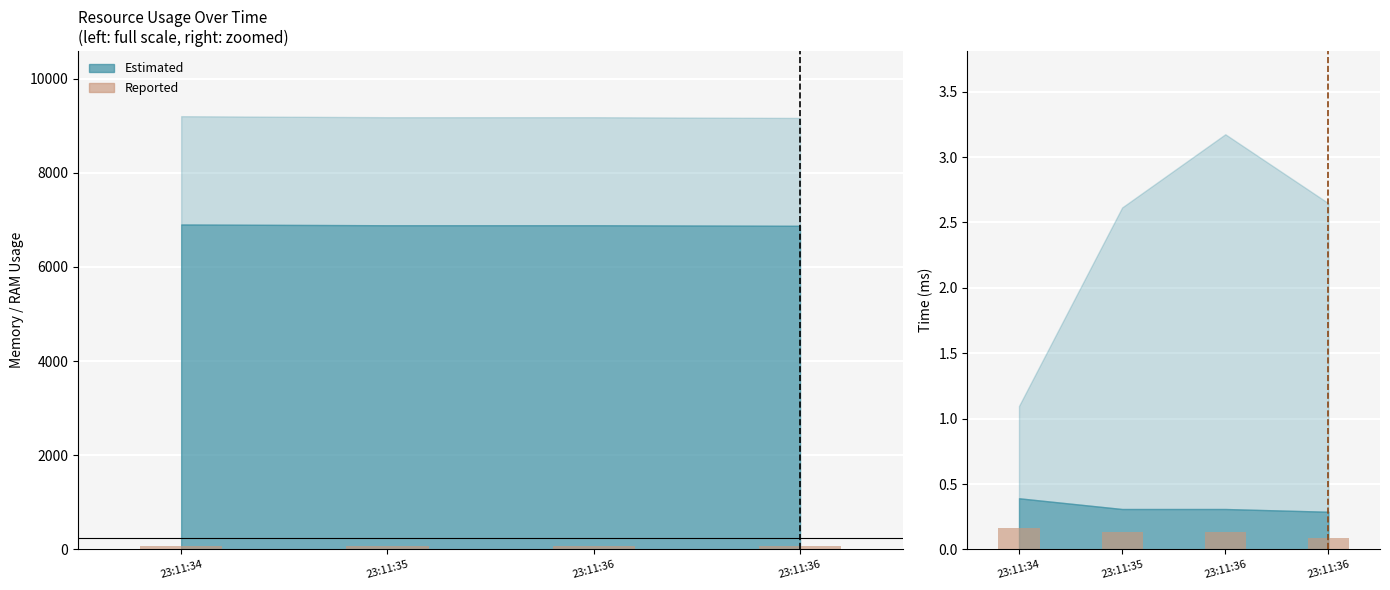

How many distinct data groups are displayed?

2